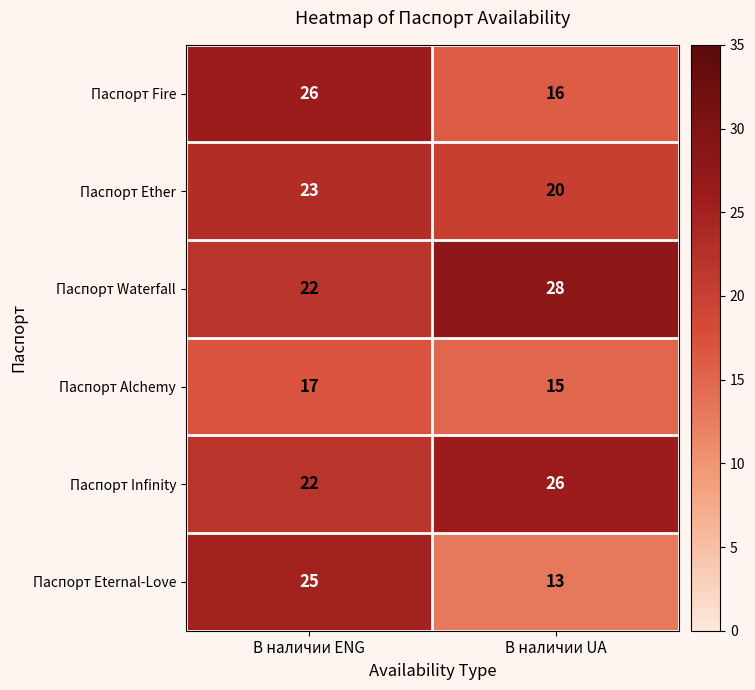

Which category has the lowest value across all series?

В наличии UA